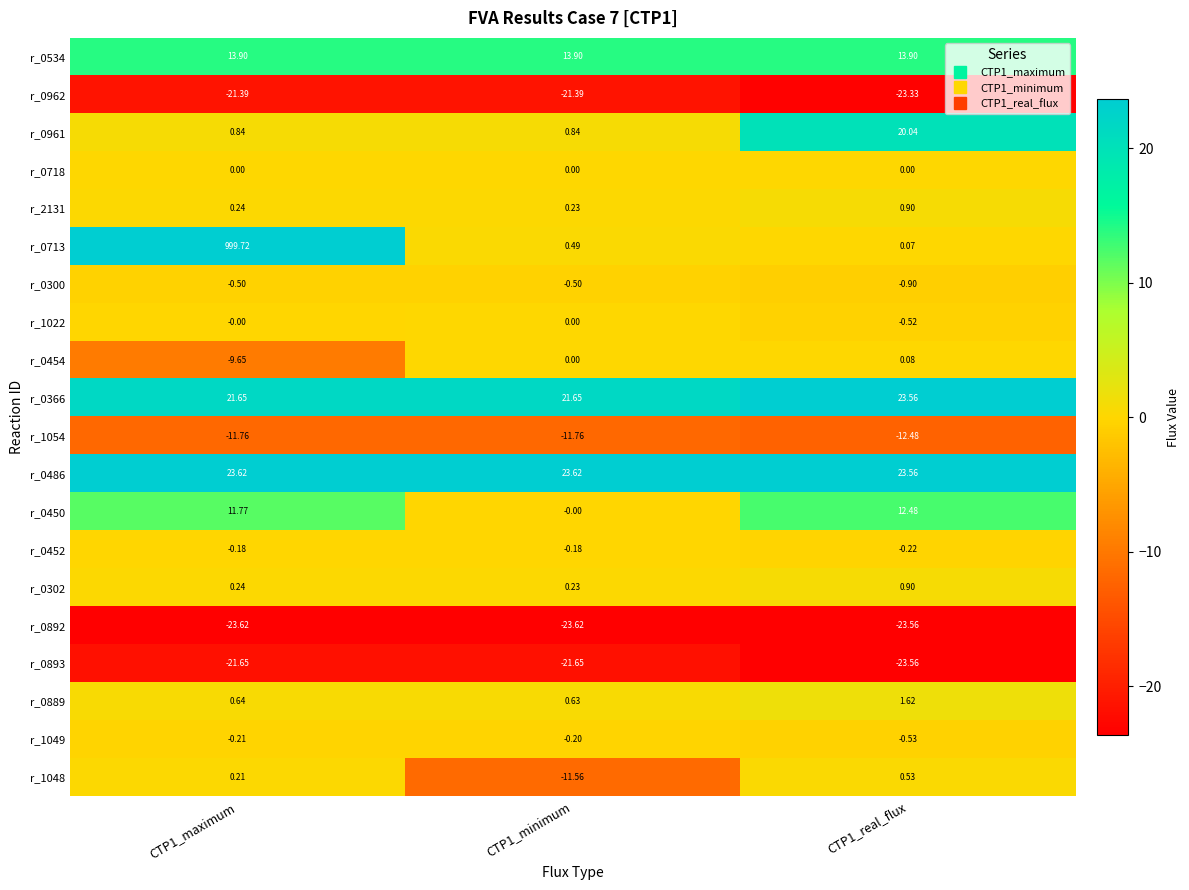

Is the value of r_1049 at CTP1_minimum greater than the value of r_0962 at CTP1_maximum?

Yes